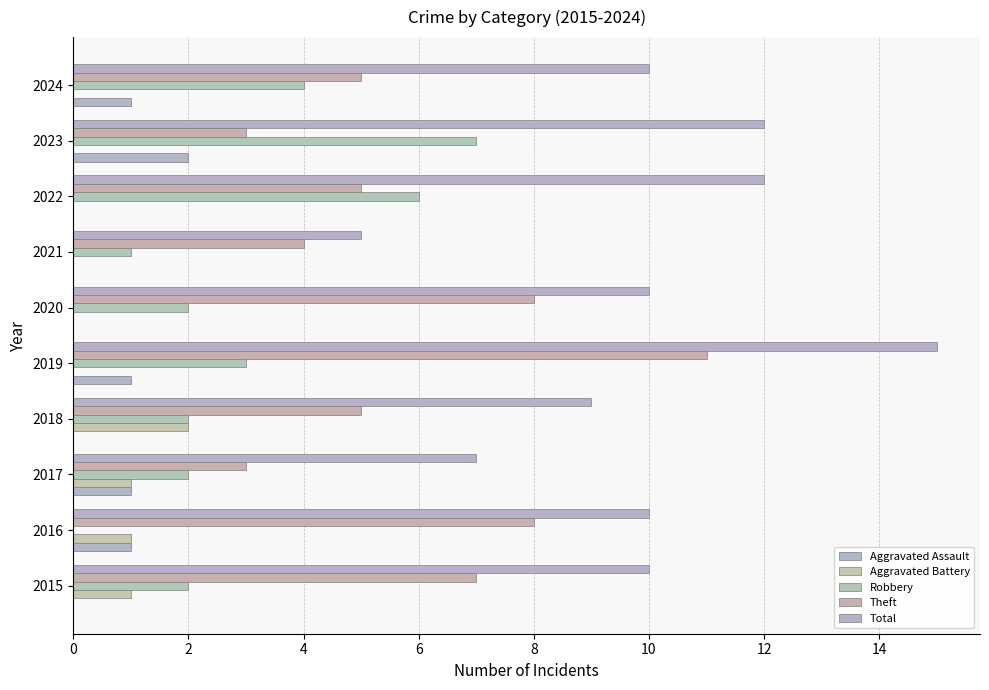

What is the difference between the second highest and second lowest values in the Theft series?

5